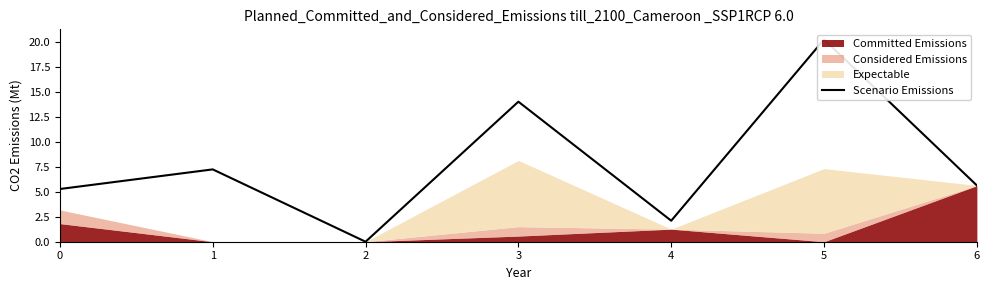

What is the change in value from 1 to 2?

-7.2